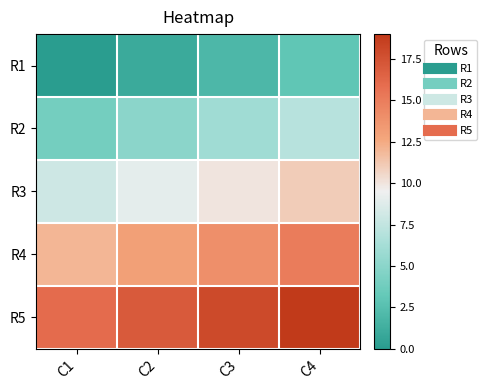

Which series has the largest range (max minus min)?

R1